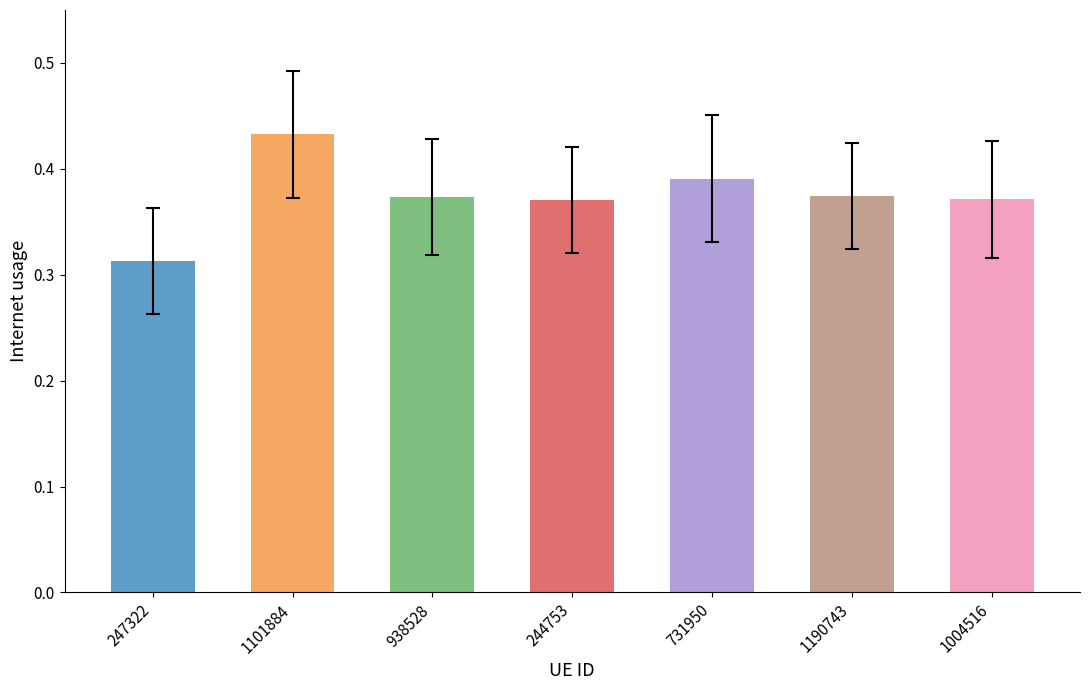

Which category has the lowest value across all series?

247322